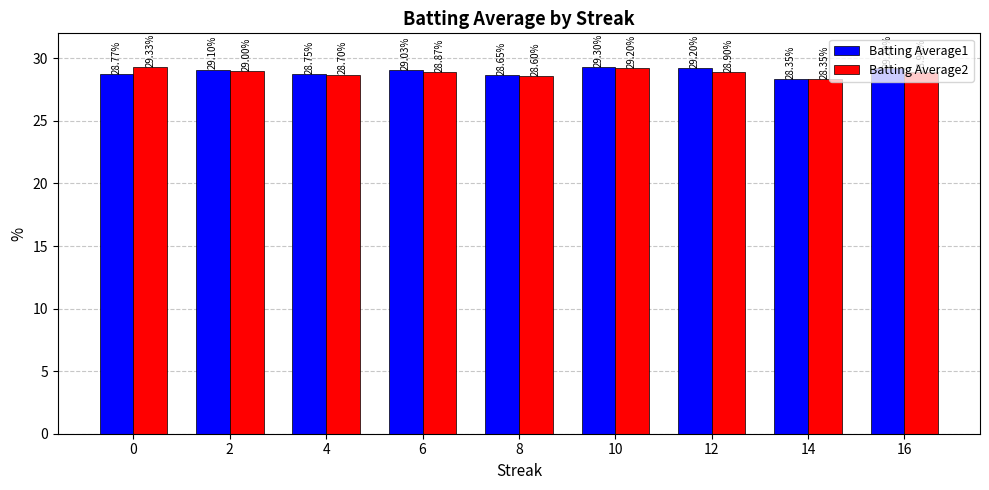

True or false: Batting Average2 has a value of 28.6 at 8.

True